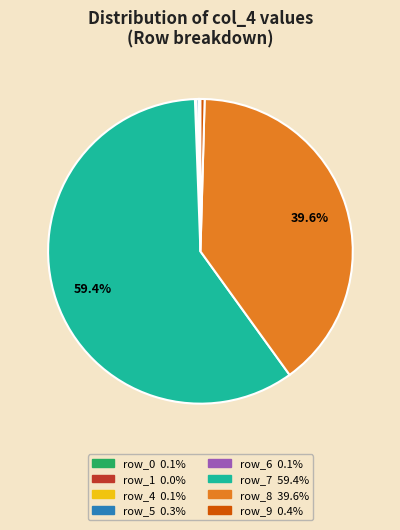

Does any single category account for the majority?

Yes